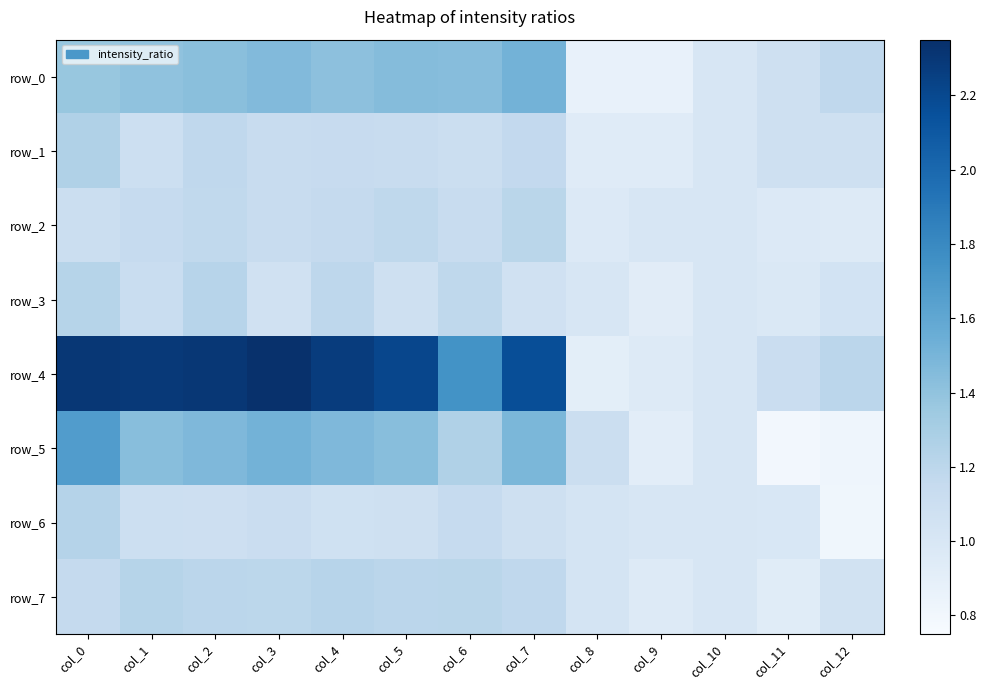

Which category has the lowest value in the row_2 series?

col_12